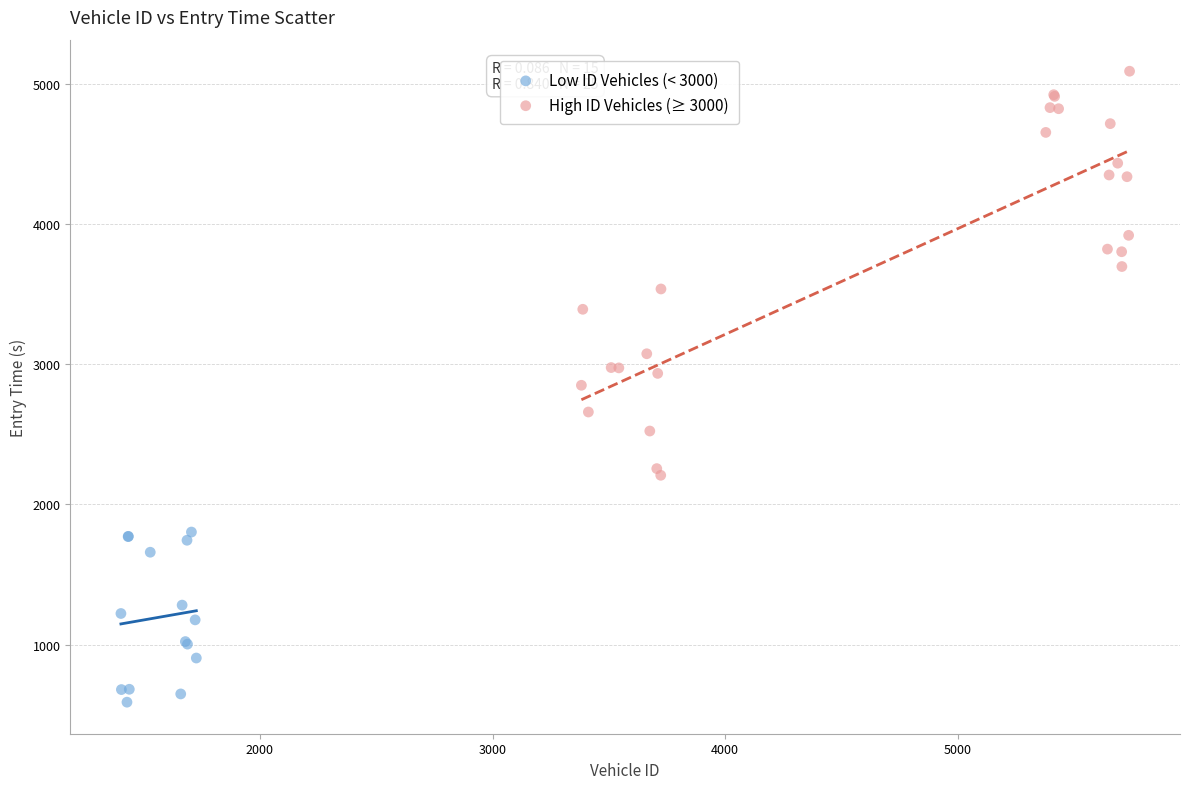

Which series reaches the minimum Y coordinate?

Low ID Vehicles (< 3000)